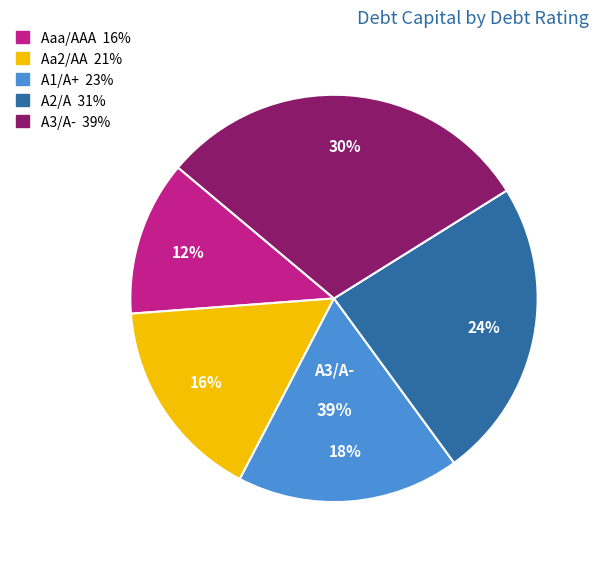

What percentage is NOT represented by A1/A+?

82.3%